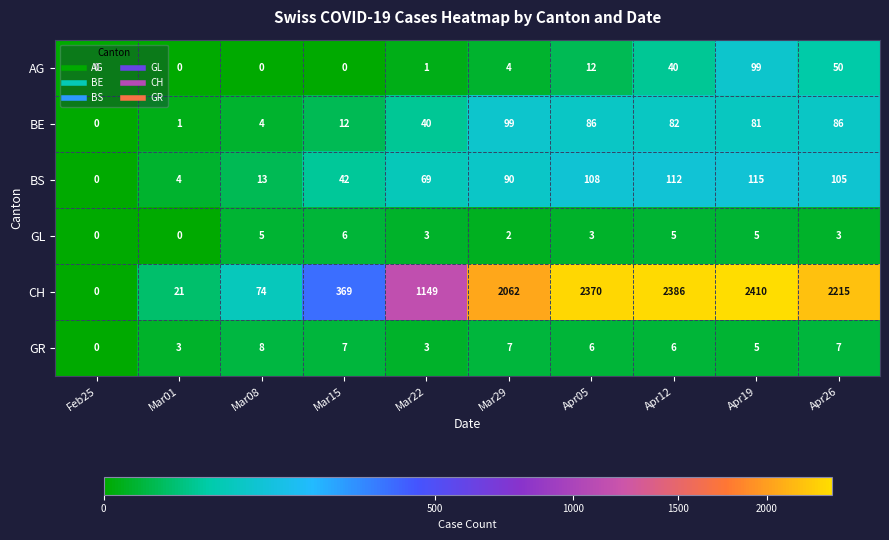

What is the average value of the BS series?

66